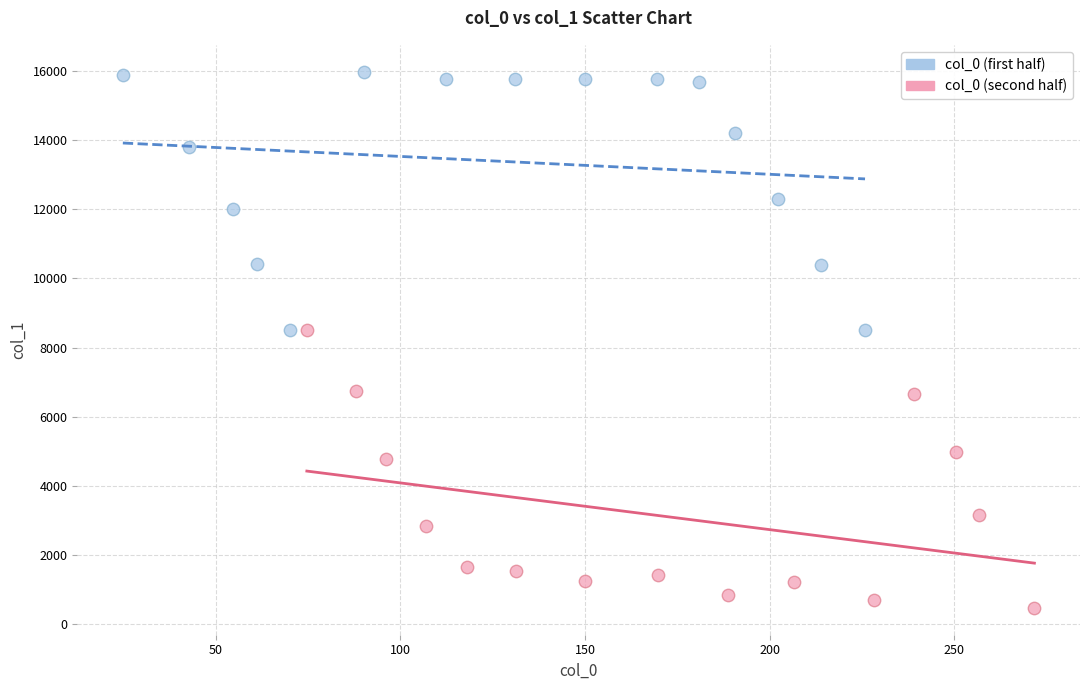

Which series reaches the minimum Y coordinate?

col_0 (second half)